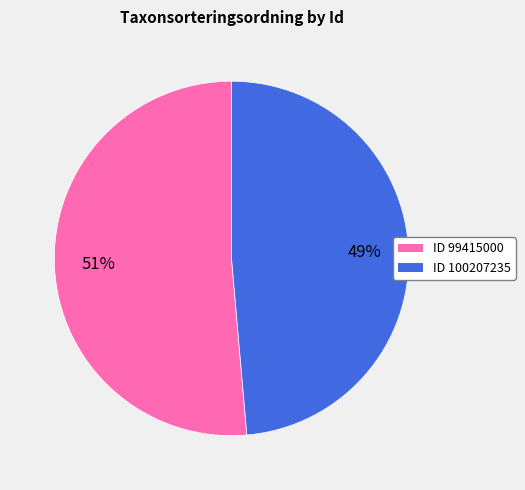

What is the majority slice?

ID 99415000